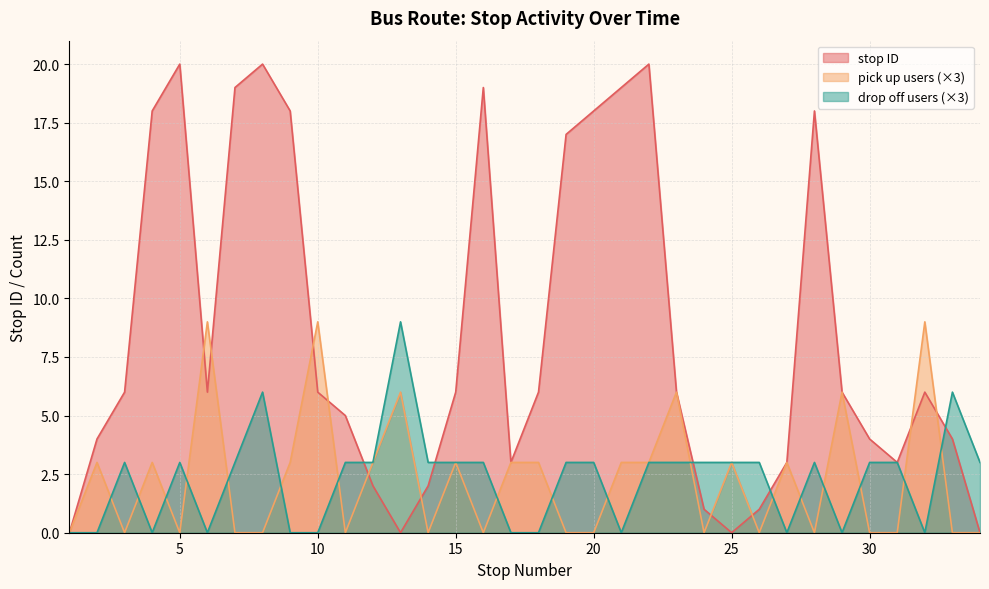

Which series has the largest range (max minus min)?

stop ID